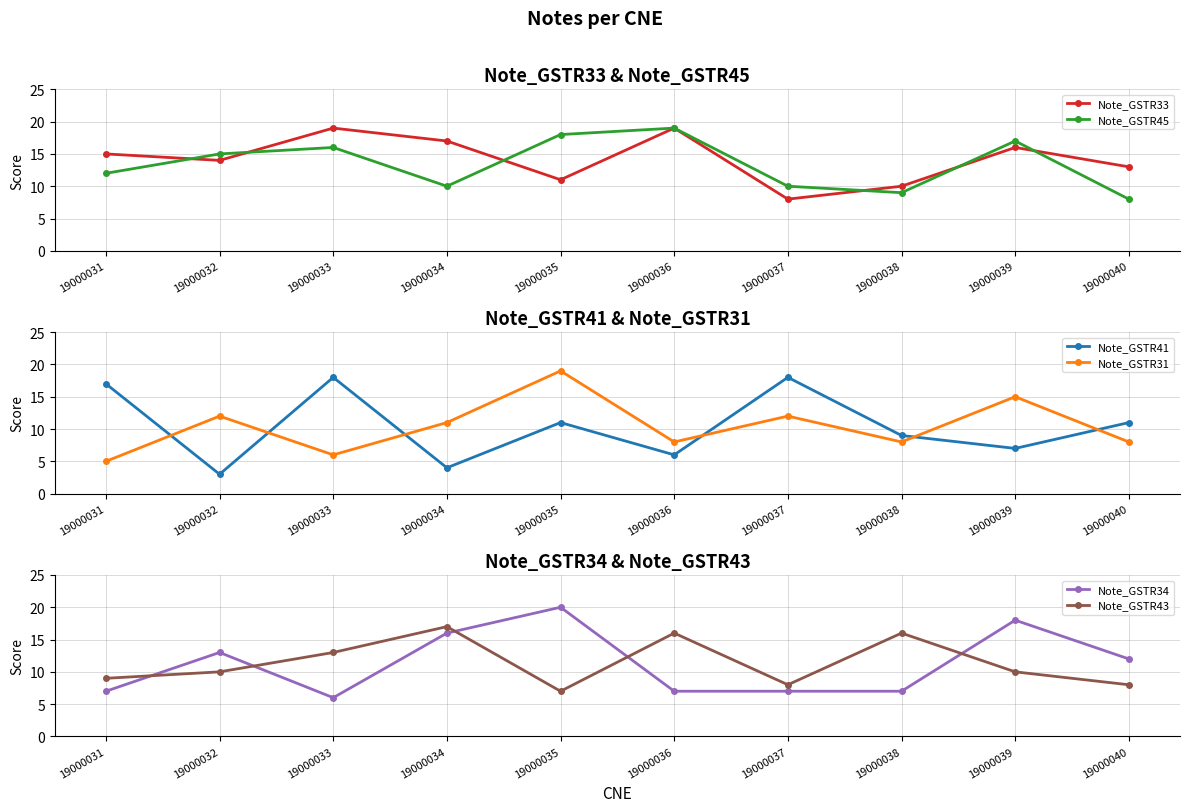

Reading left to right, list all the values displayed in this chart.

Note_GSTR33: 15	14	19	17	11	19	8	10	16	13
Note_GSTR45: 12	15	16	10	18	19	10	9	17	8
Note_GSTR41: 17	3	18	4	11	6	18	9	7	11
Note_GSTR31: 5	12	6	11	19	8	12	8	15	8
Note_GSTR34: 7	13	6	16	20	7	7	7	18	12
Note_GSTR43: 9	10	13	17	7	16	8	16	10	8